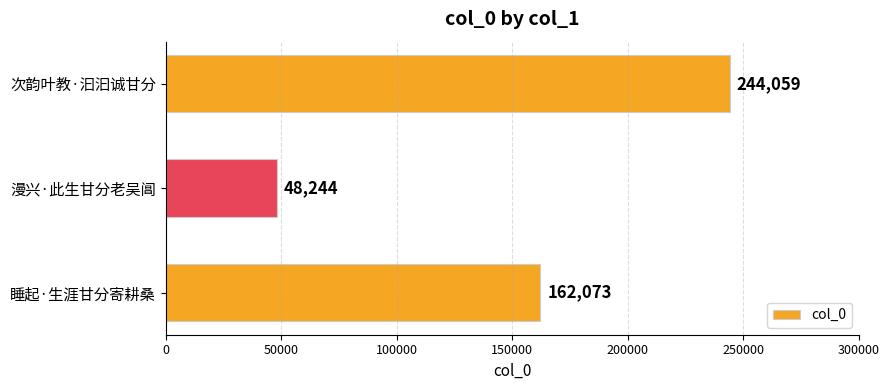

What is the difference between the values at 次韵叶教·汩汩诚甘分 and 睡起·生涯甘分寄耕桑?

81986